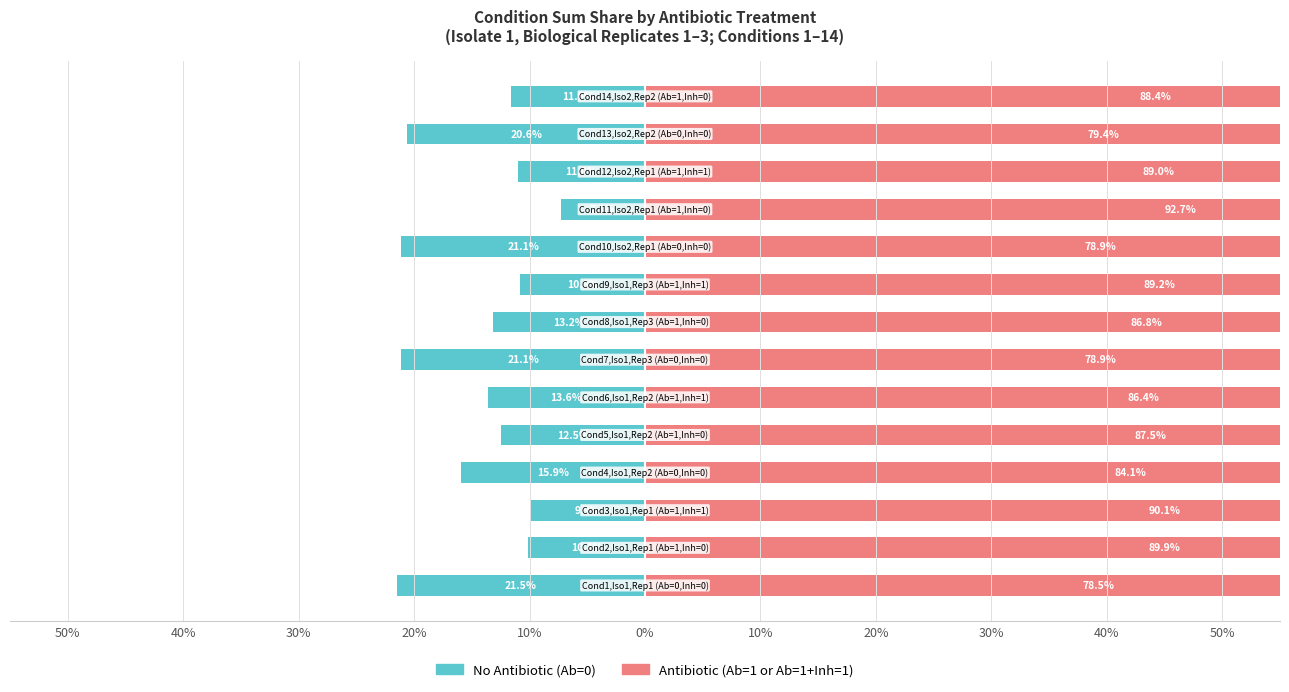

True or false: Antibiotic (Ab=1) has a value of 108.7 at 10%.

False